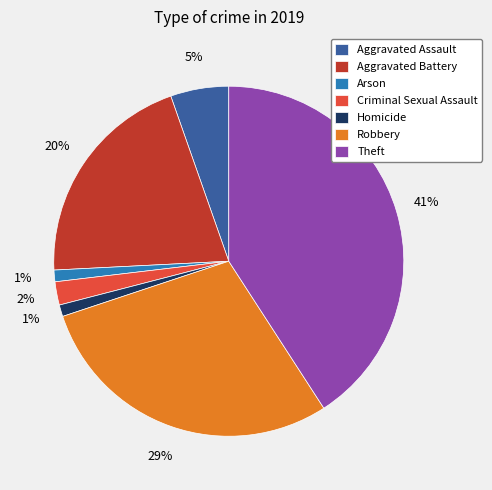

Which slice is the largest?

Theft